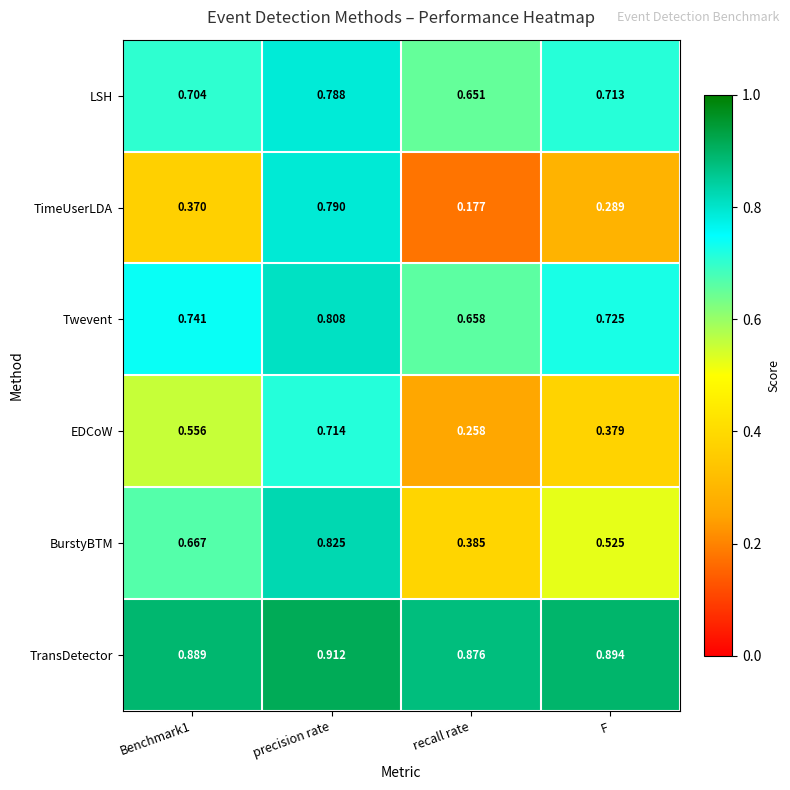

Which series changed the most between recall rate and F?

BurstyBTM